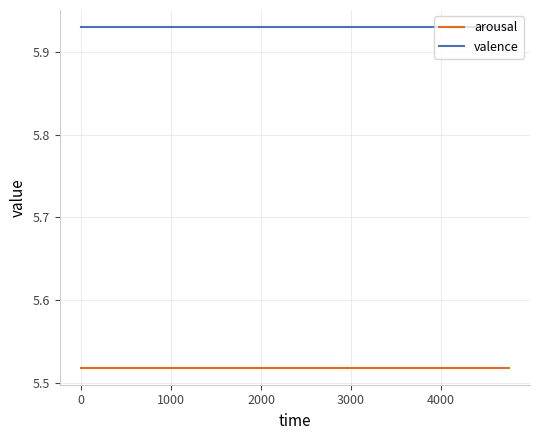

True or false: valence and arousal intersect in this chart.

False